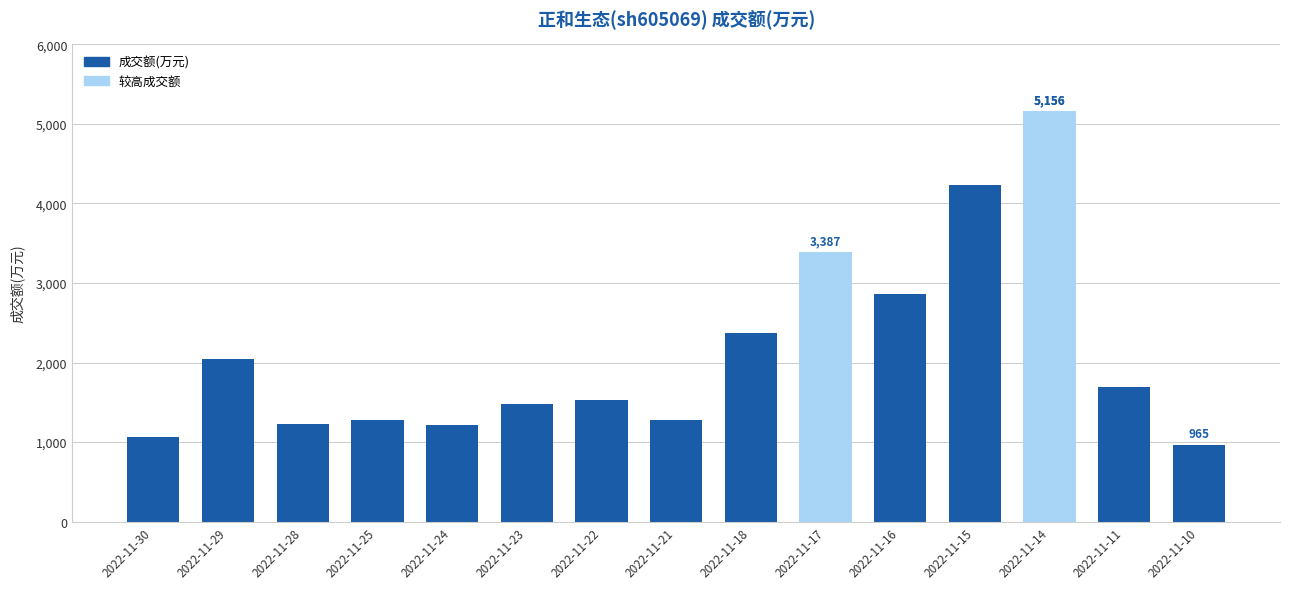

What is the difference between the second highest and second lowest values?

3173